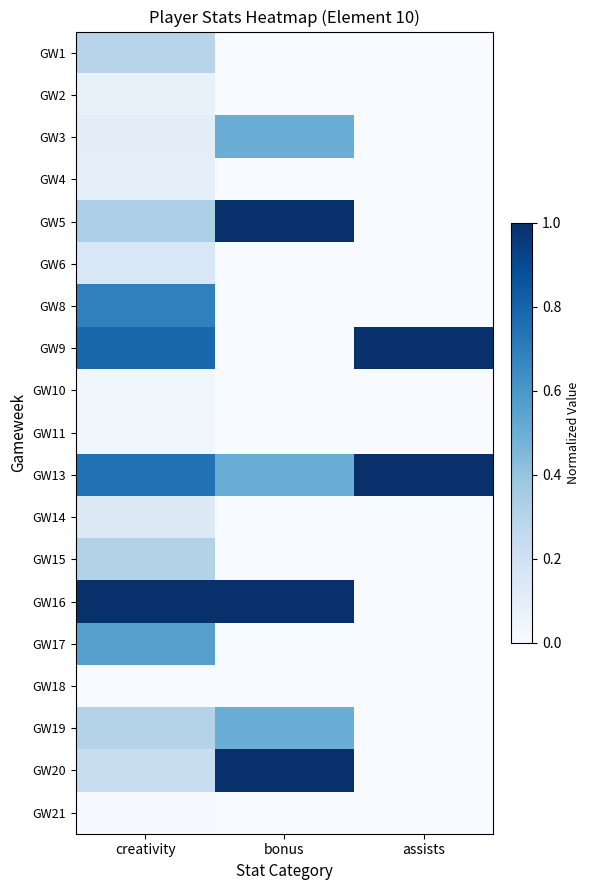

Which has a higher value, assists or bonus?

assists